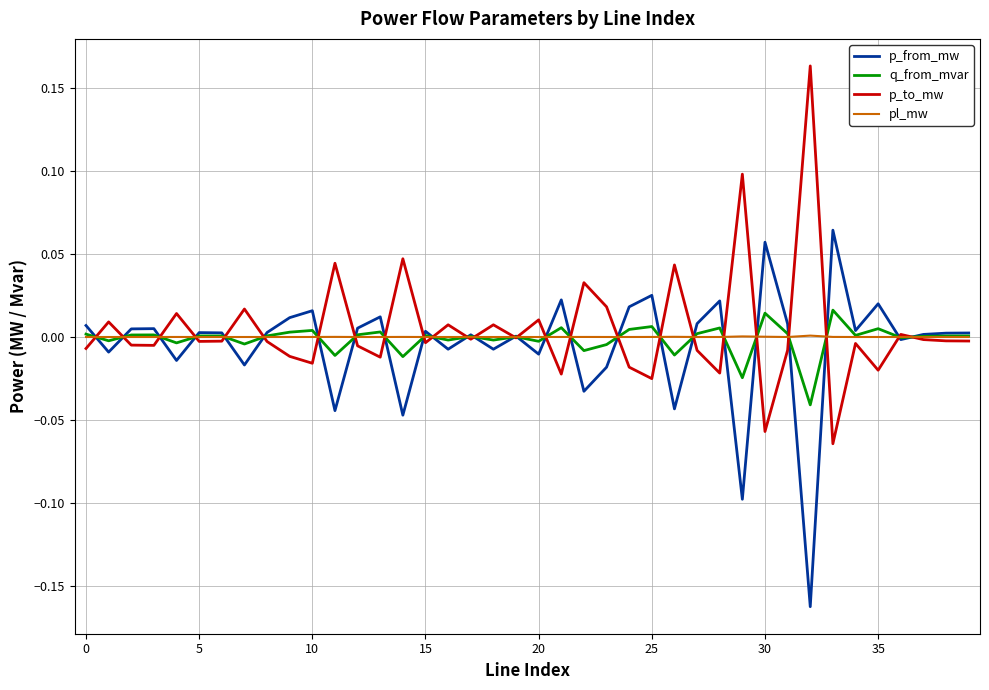

List the series in order of their peak value, lowest first.

pl_mw, q_from_mvar, p_from_mw, p_to_mw